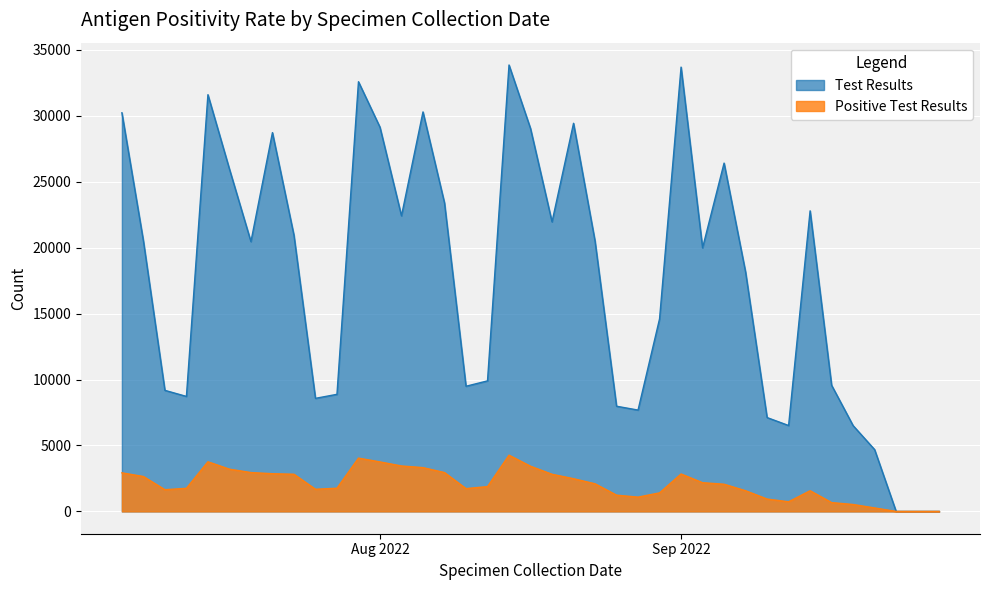

Which series has the largest range (max minus min)?

Test Results